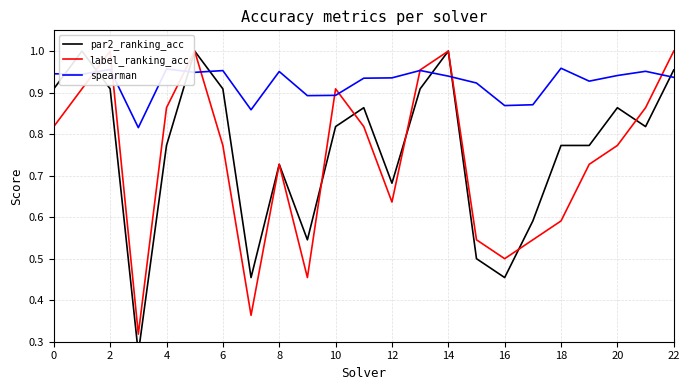

What is the average value of the par2_ranking_acc series?

0.8